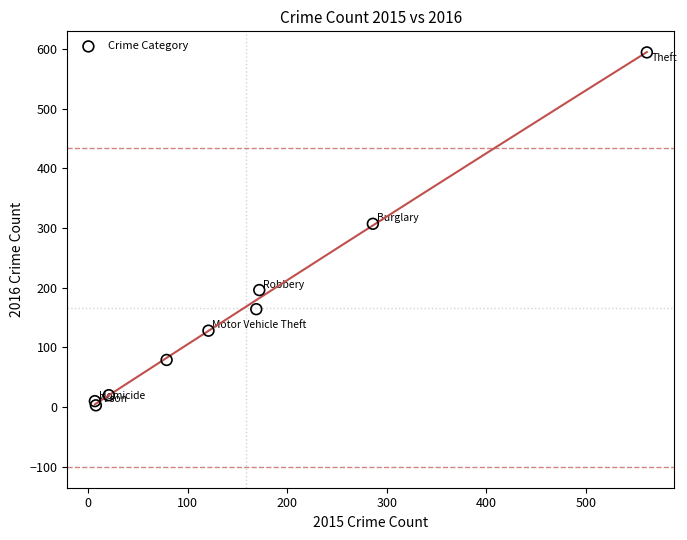

What Y value in the scatter plot is closest to 298?

307